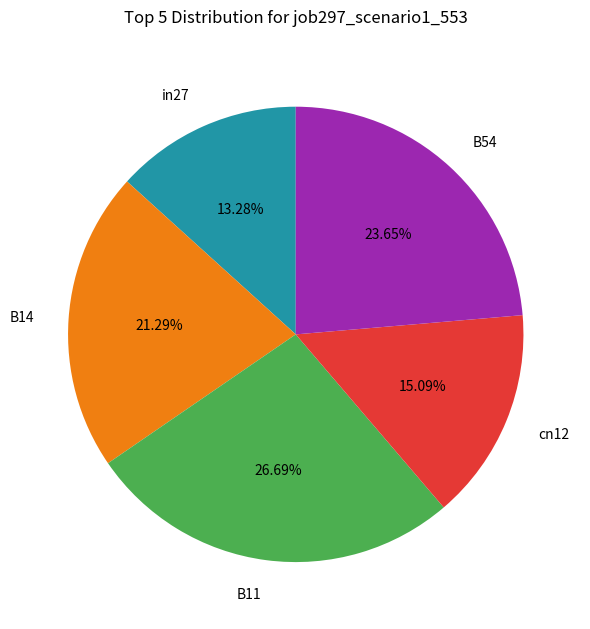

Rank the categories by value from highest to lowest.

B11, B54, B14, cn12, in27